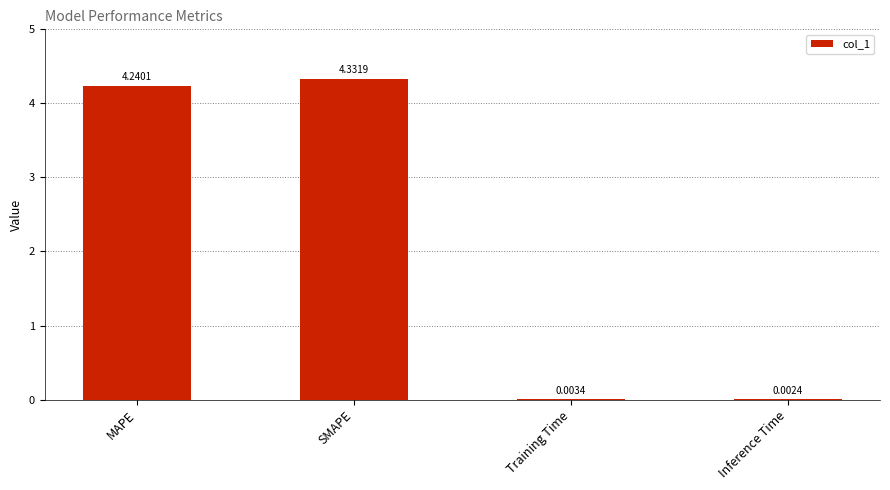

How many distinct data groups are displayed?

1